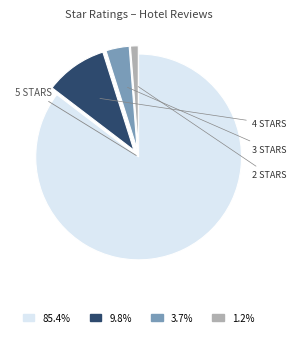

Does any single category account for the majority?

Yes